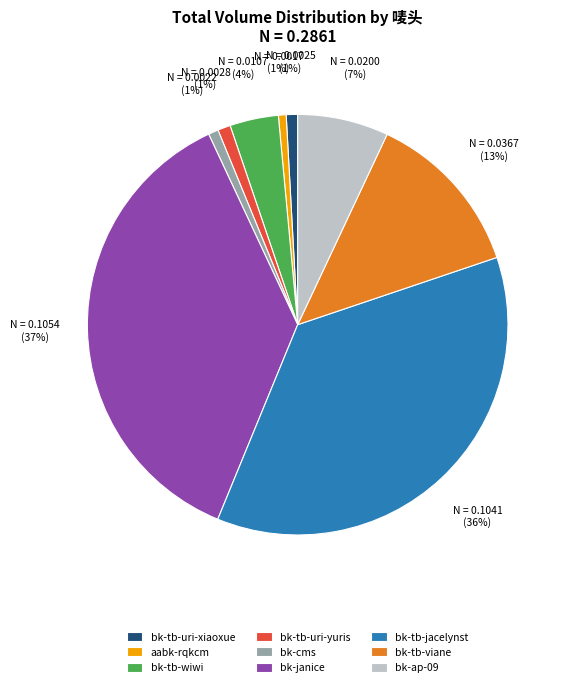

Between aabk-rqkcm and bk-tb-wiwi, which is larger?

bk-tb-wiwi